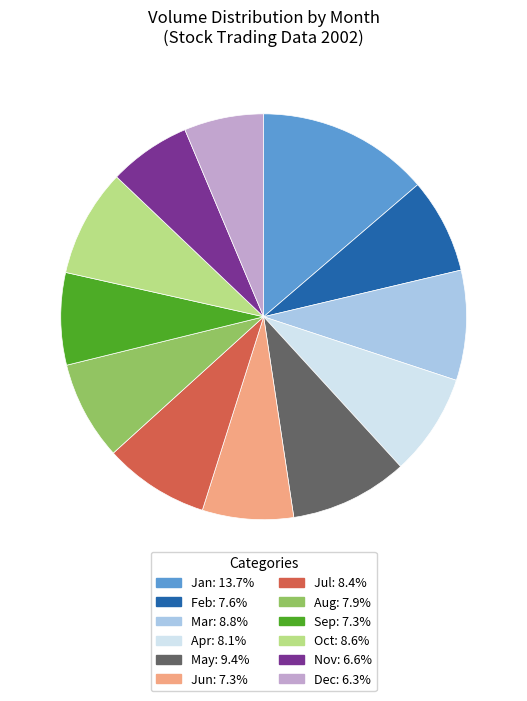

Is there any slice that represents more than half of the pie?

No